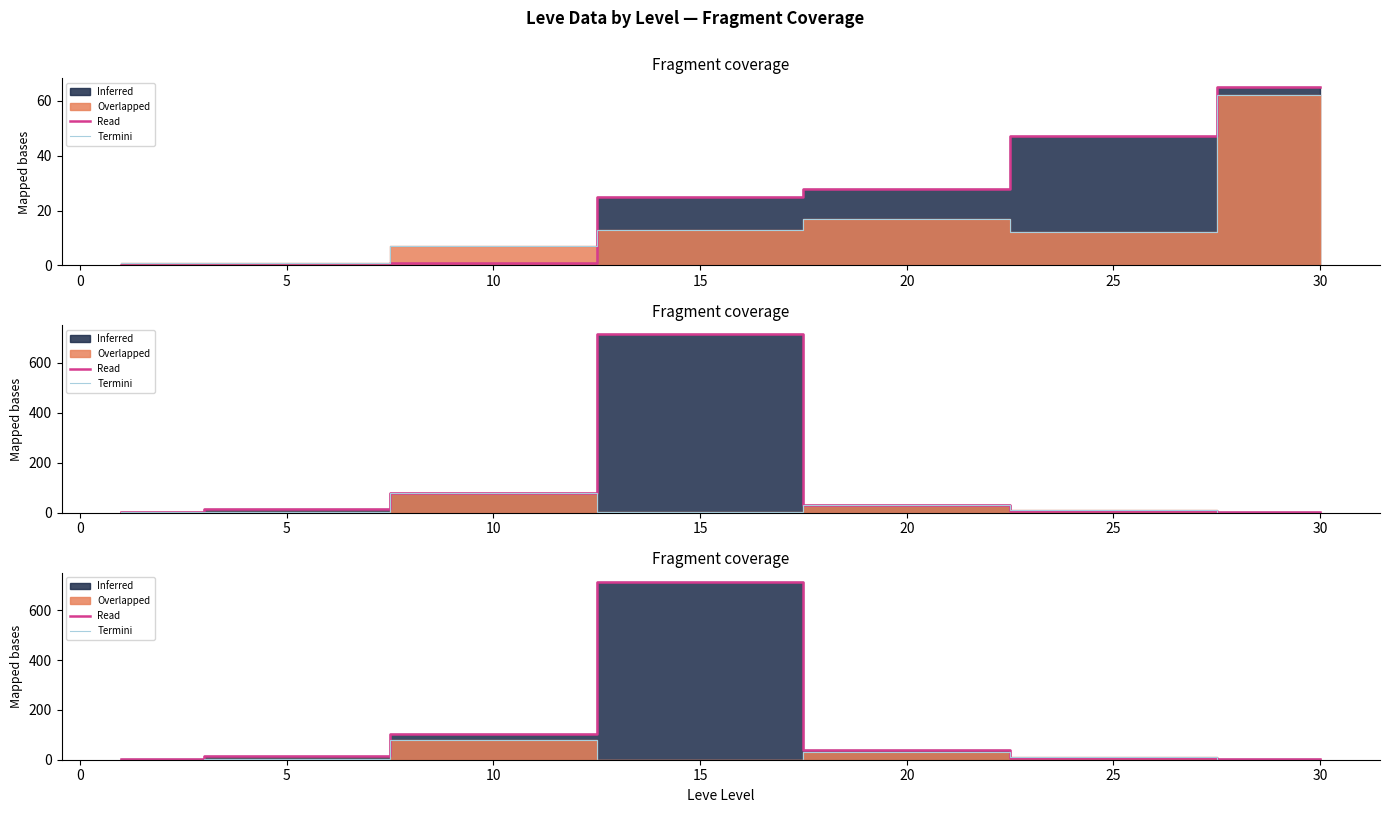

How many lines are shown in the chart?

4